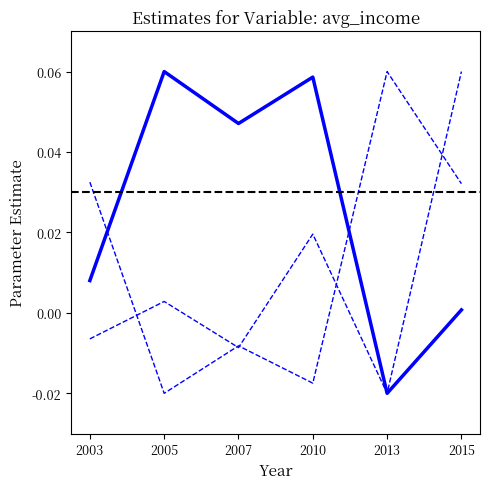

The %idle series shows -0.0 at 2010. True or false?

False